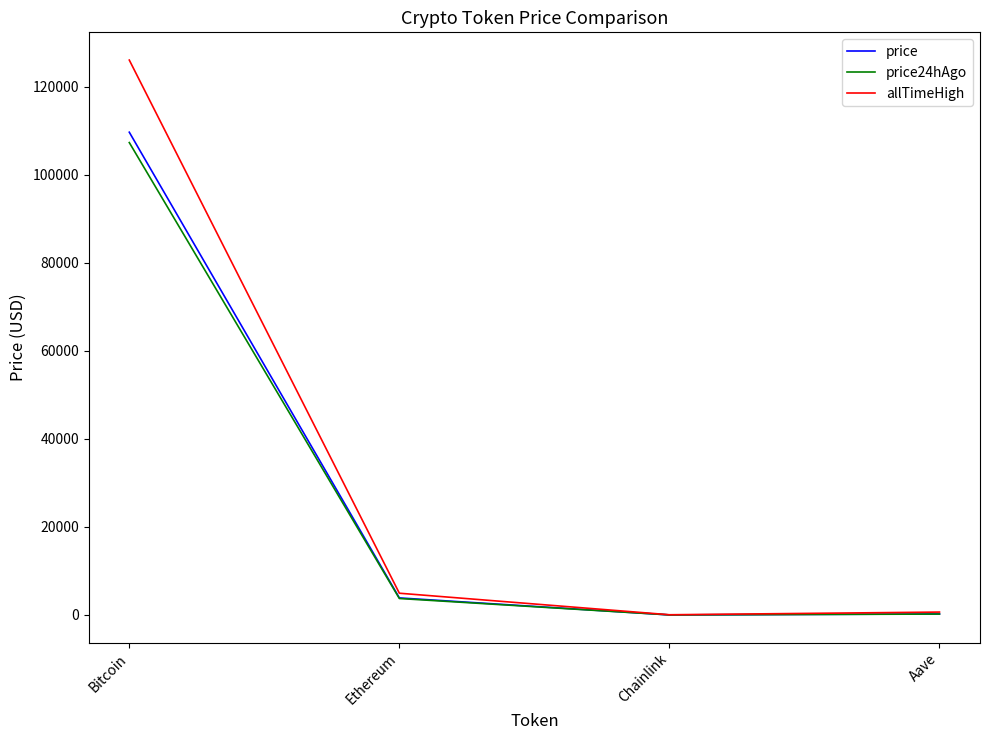

What is the difference between the highest and lowest values at Bitcoin?

18741.0